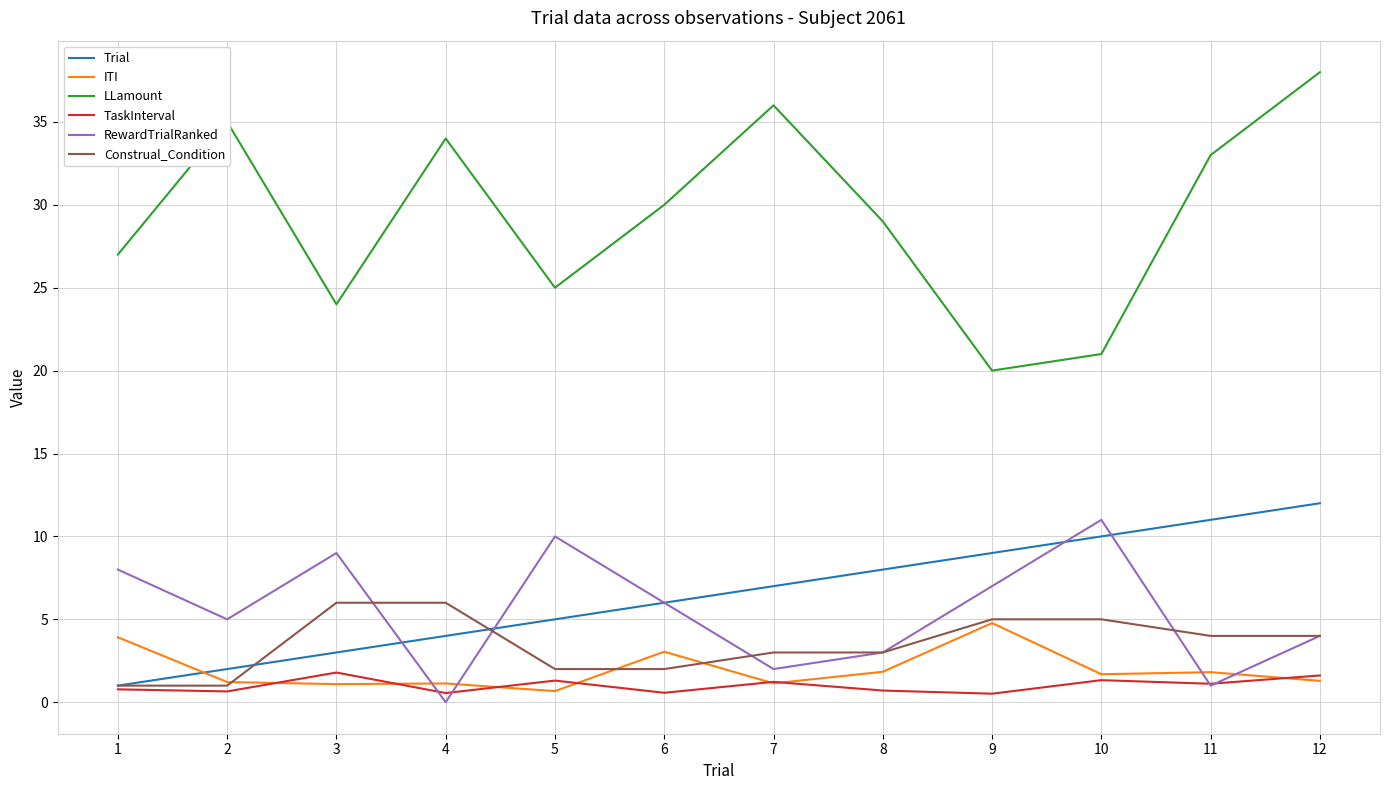

Between 7 and 11, which series saw the biggest shift?

Trial